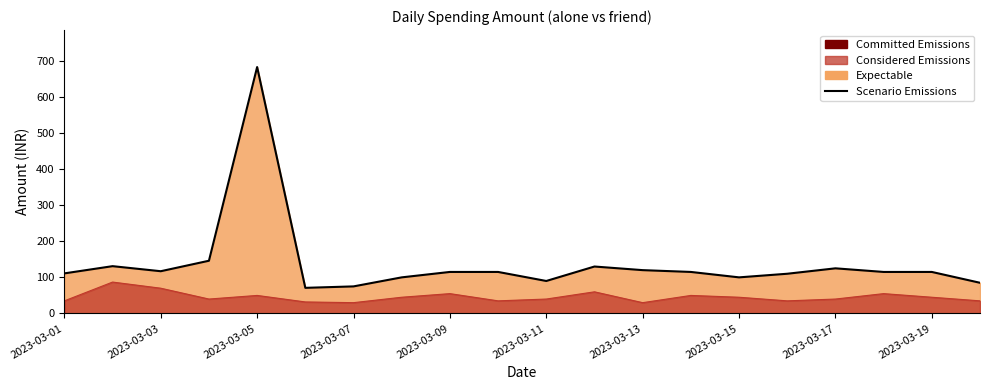

What is the minimum value shown in the chart?

71